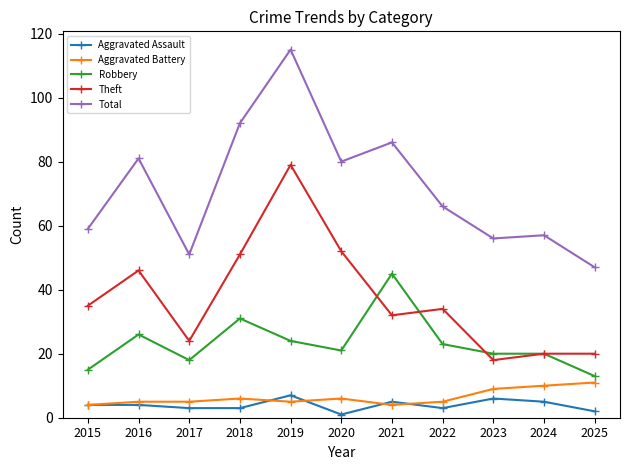

Between 2017 and 2020, which series saw the biggest shift?

Total